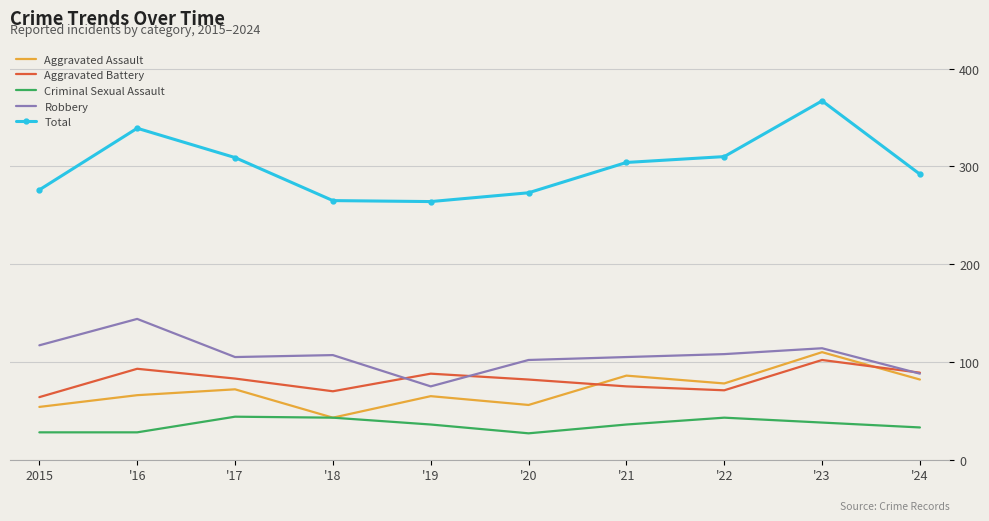

True or false: Total has more than 0 interior local peaks.

True